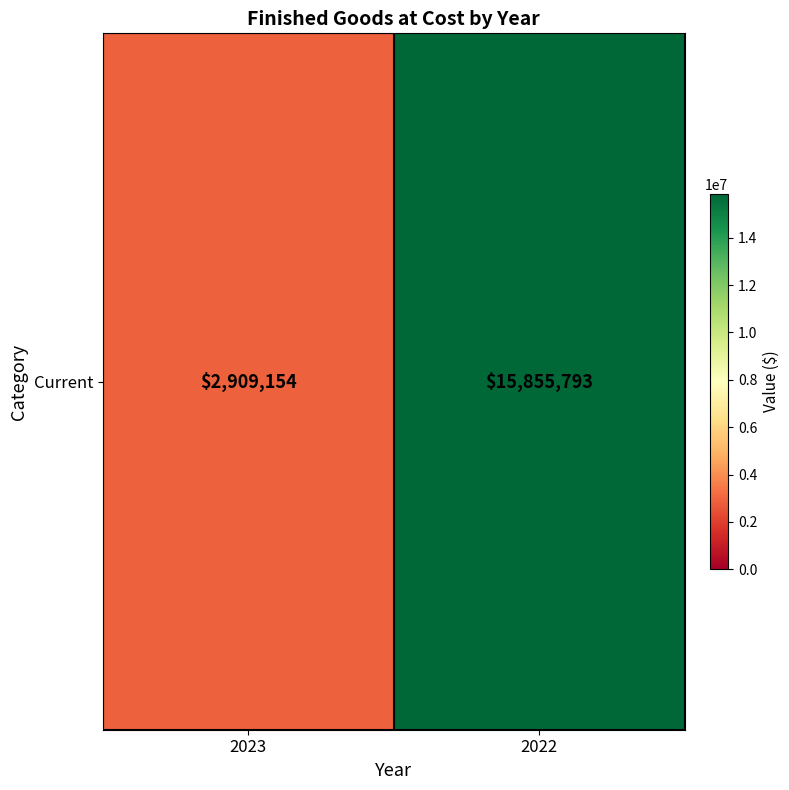

List the labels in order of value, largest first.

2022, 2023